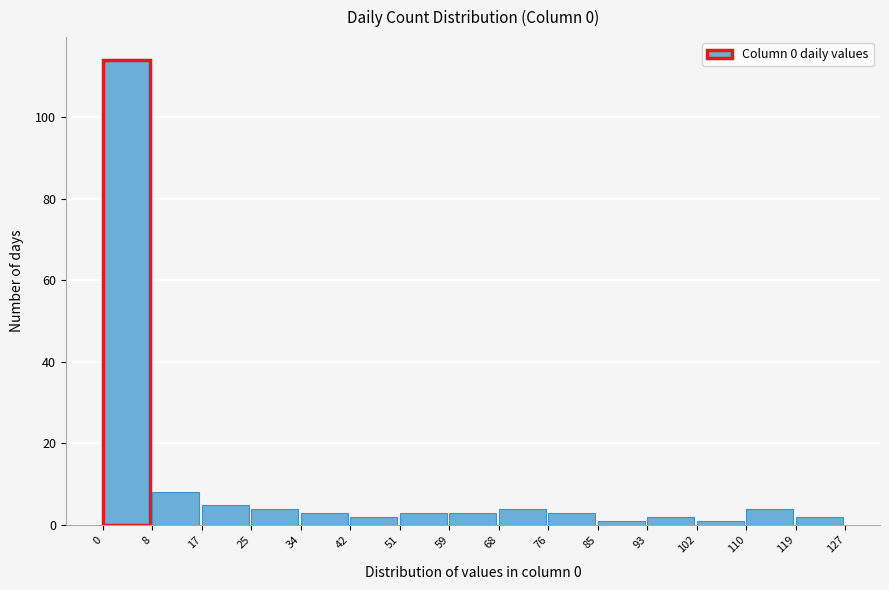

Reading left to right, list every bar in this chart as the range it spans on the x-axis followed by its height. The values are not printed on the chart, so give them approximately, as read against the axis.

0 to 8: 114
8 to 17: 8
17 to 25: 6
25 to 34: 4
34 to 42: 4
42 to 51: 2
51 to 59: 4
59 to 68: 4
68 to 76: 4
76 to 85: 4
85 to 93: under 2
93 to 102: 2
102 to 110: under 2
110 to 119: 4
119 to 127: 2